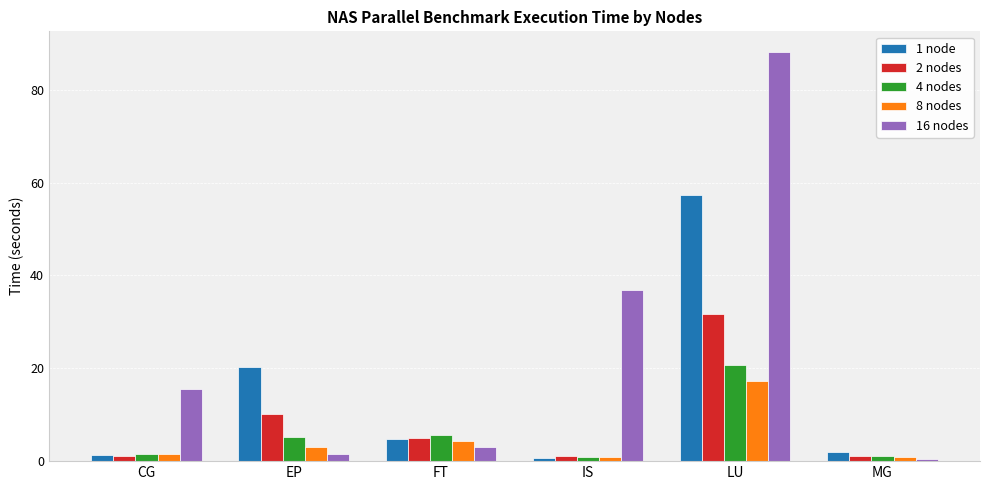

What is the average value of the 4 nodes series?

5.9